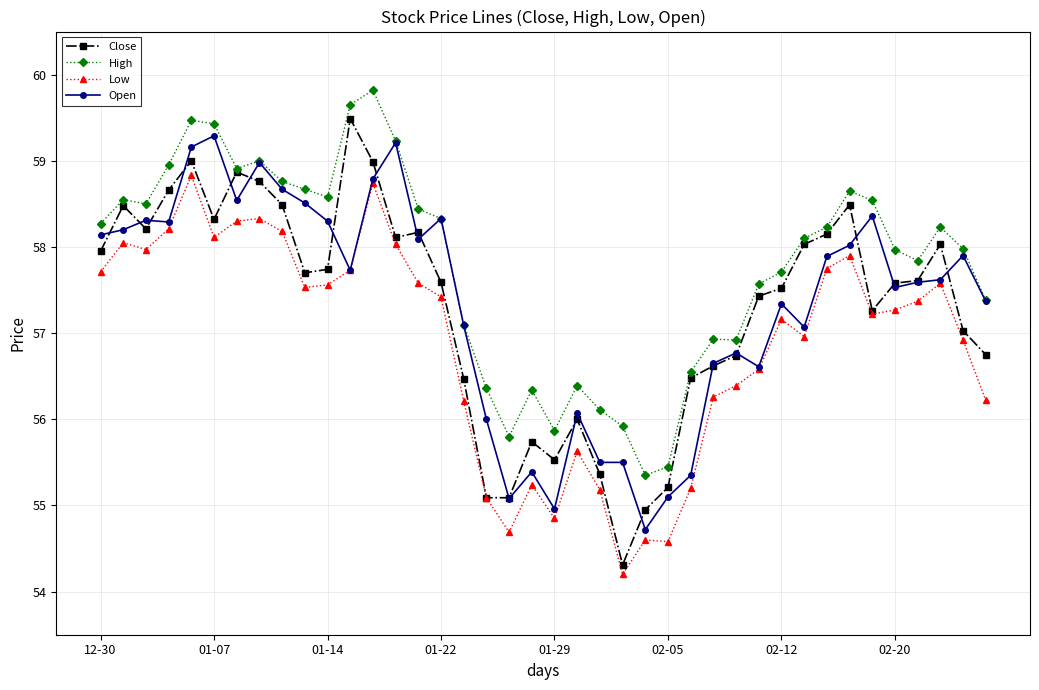

What is the greatest value displayed?

59.8